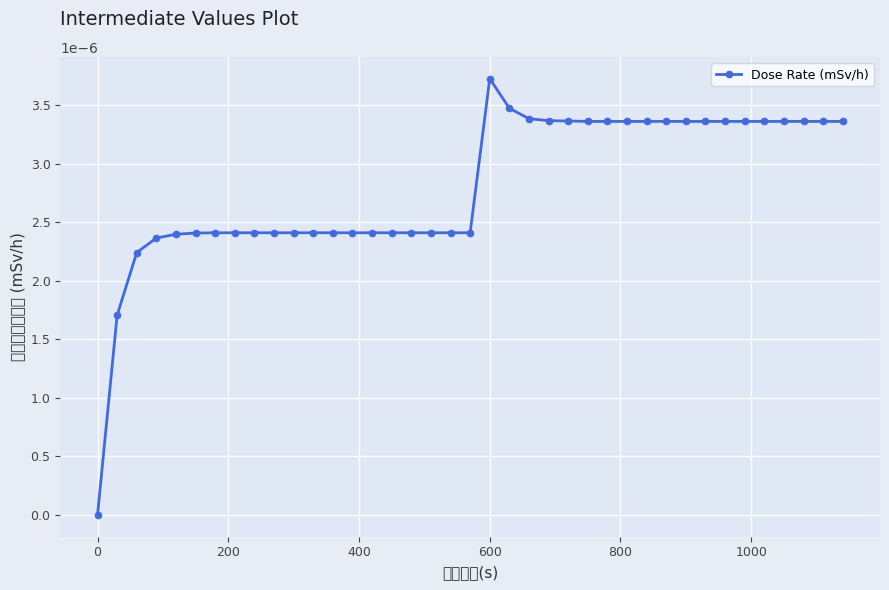

Which label corresponds to the largest value in the chart?

600